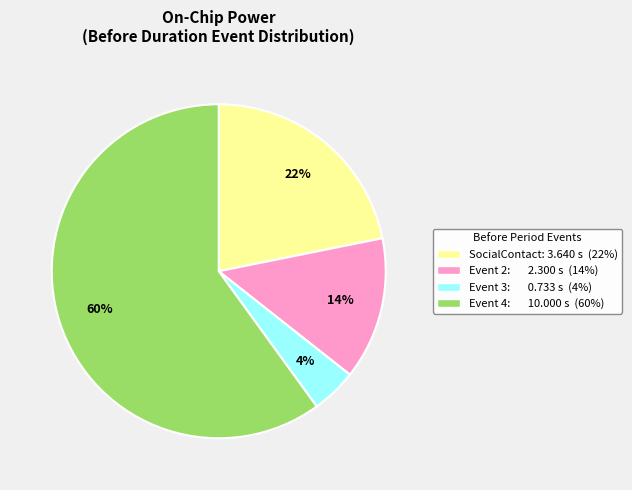

Does any single category account for the majority?

Yes